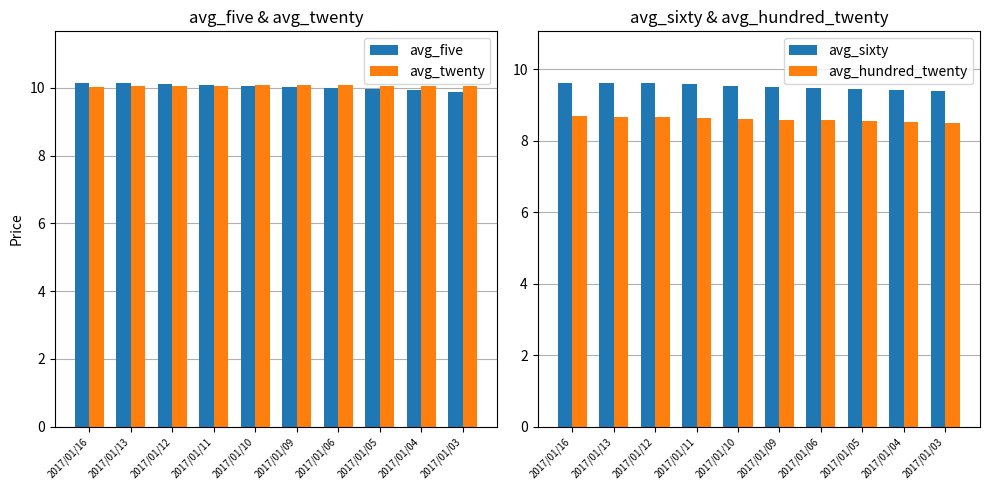

What is the minimum value for avg_five?

9.9